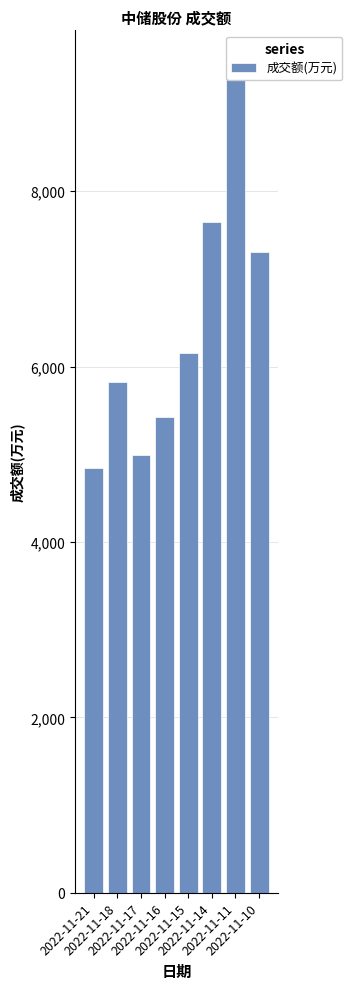

What is the difference between the maximum and second lowest values?

4379